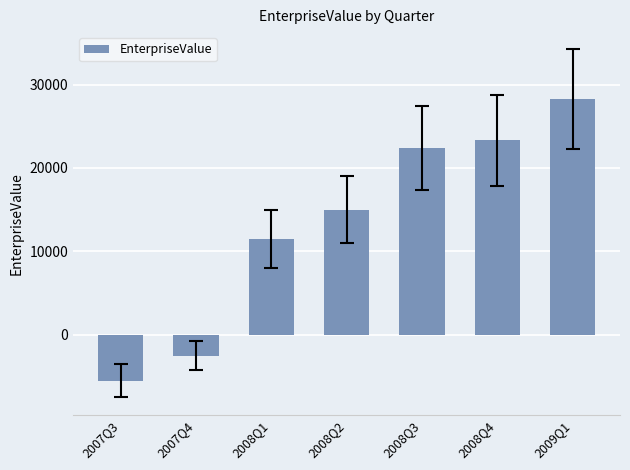

Rank the categories by value from highest to lowest.

2009Q1, 2008Q4, 2008Q3, 2008Q2, 2008Q1, 2007Q4, 2007Q3